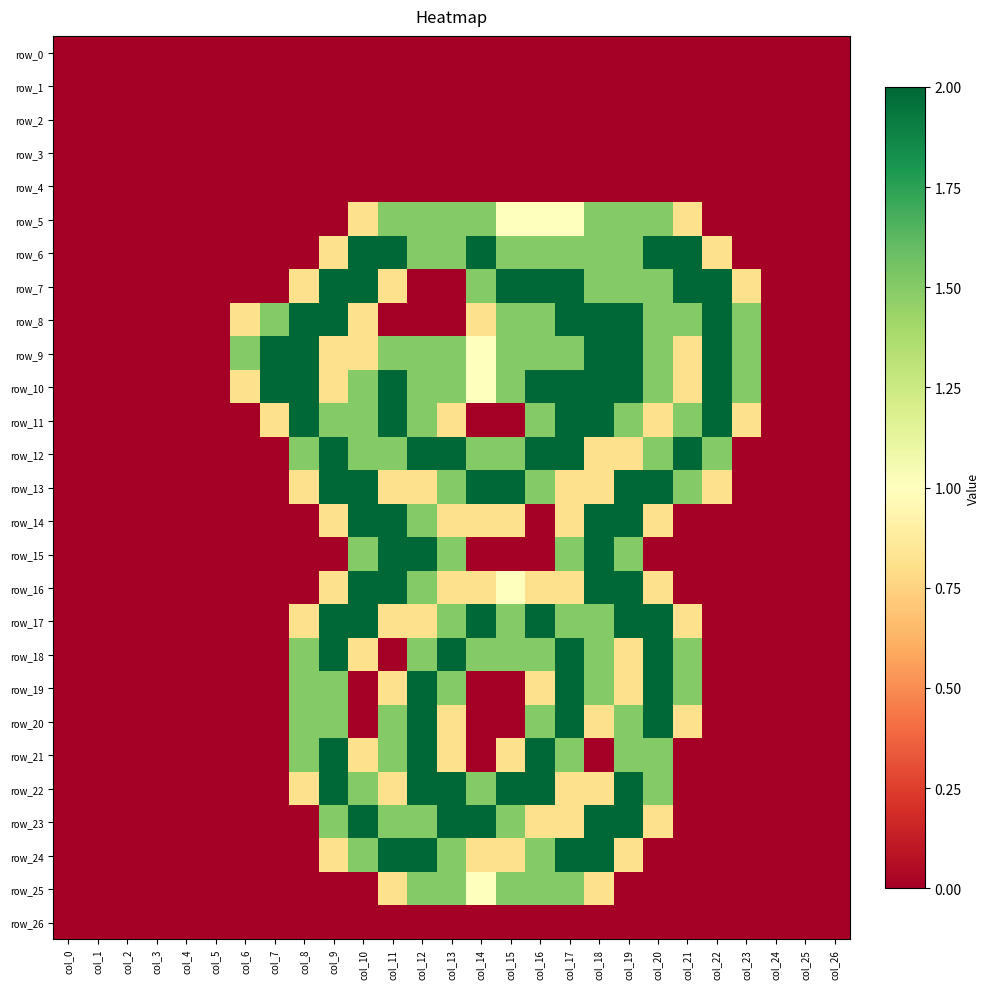

How many categories are shown in the chart?

27